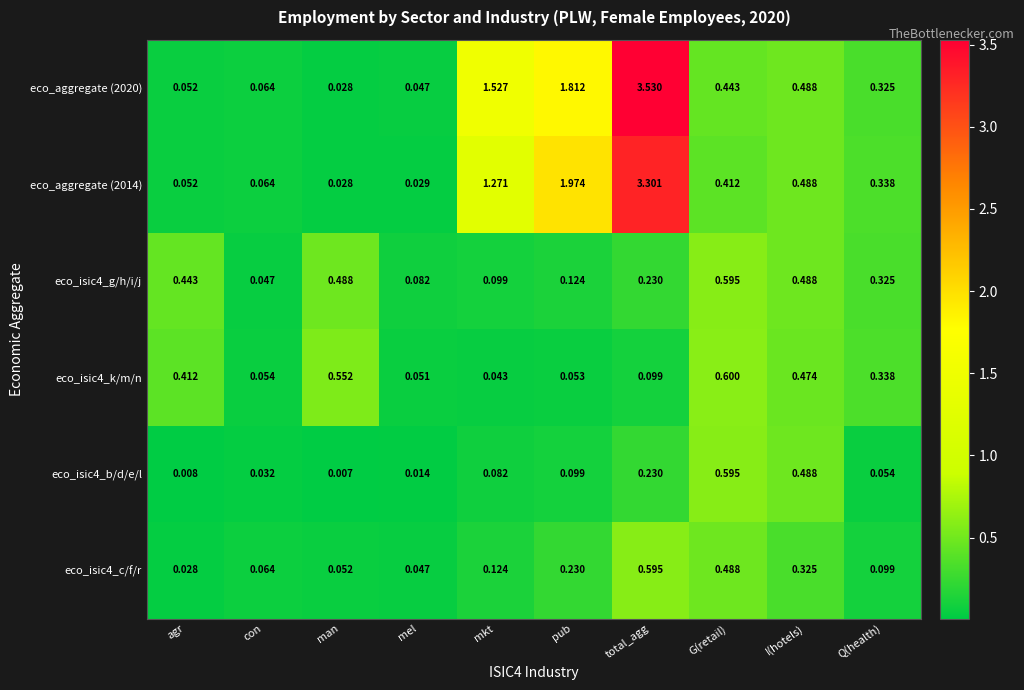

At which category is the sum across all series the highest?

total_agg